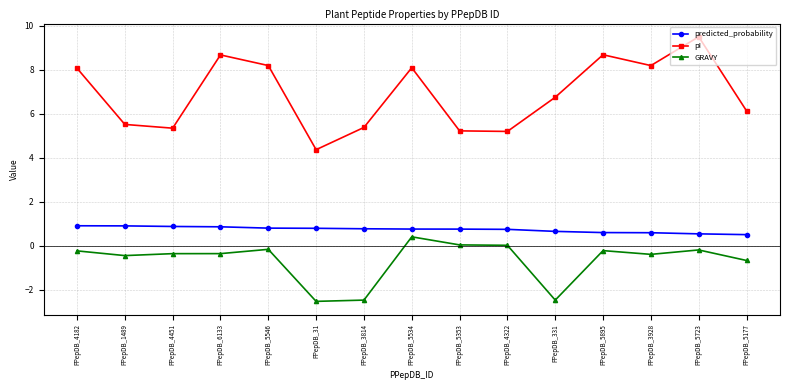

At how many categories does at least one series exceed -1?

15